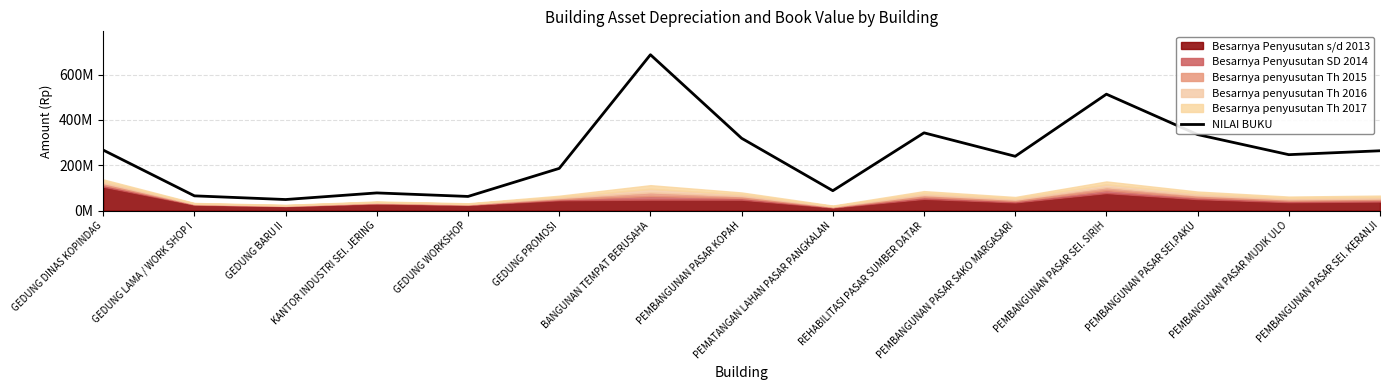

Between GEDUNG DINAS KOPINDAG and PEMBANGUNAN PASAR SEI. KERANJI, which is larger?

GEDUNG DINAS KOPINDAG